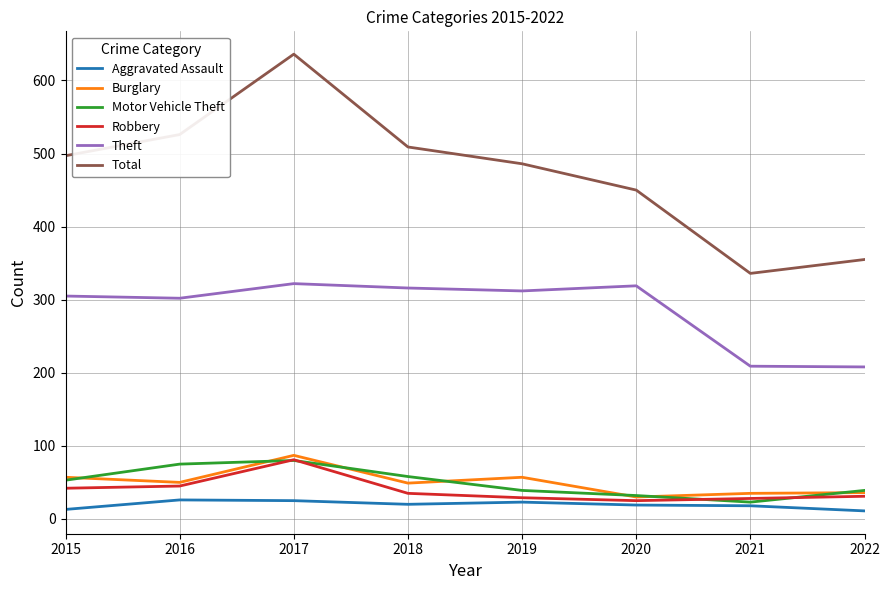

True or false: Total and Burglary cross at least once.

False